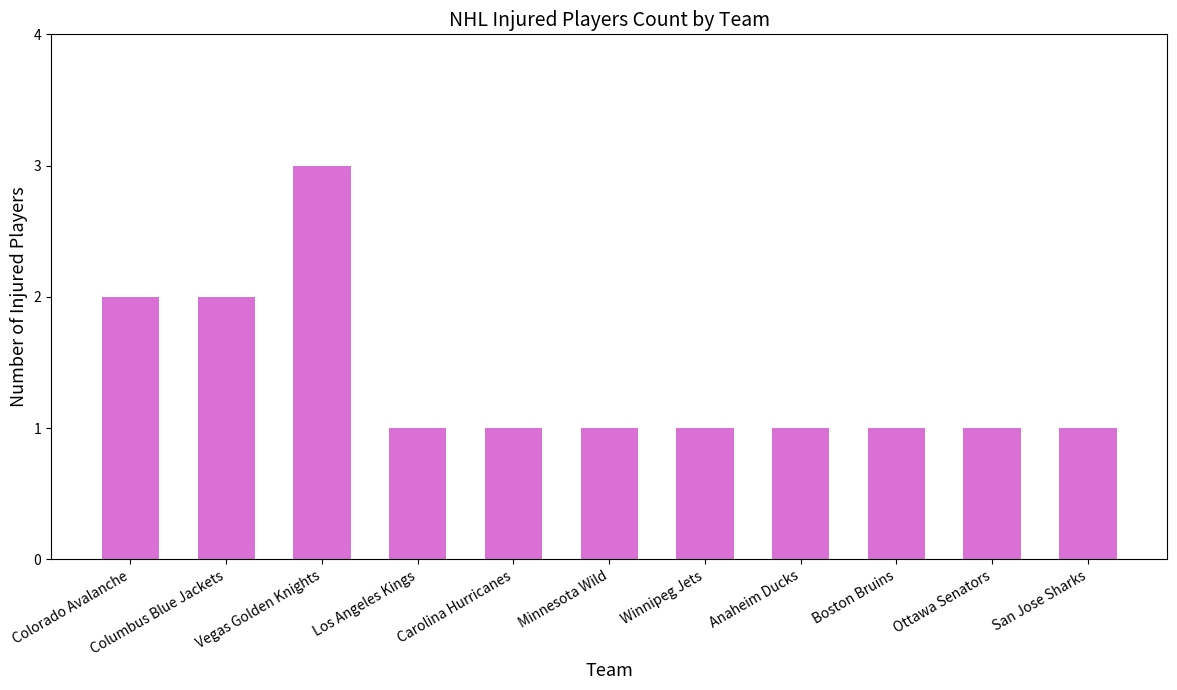

What is the sum of the values at Anaheim Ducks and Colorado Avalanche?

3